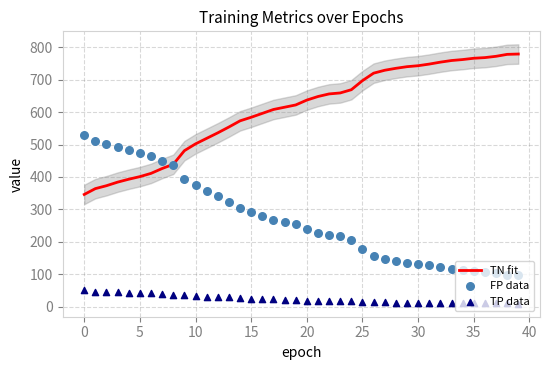

At how many categories does at least one series exceed 550?

27